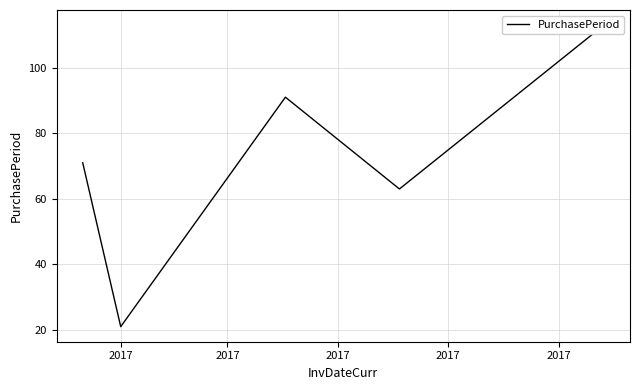

Reading left to right, extract all data points from this chart.

71	21	91	63	113